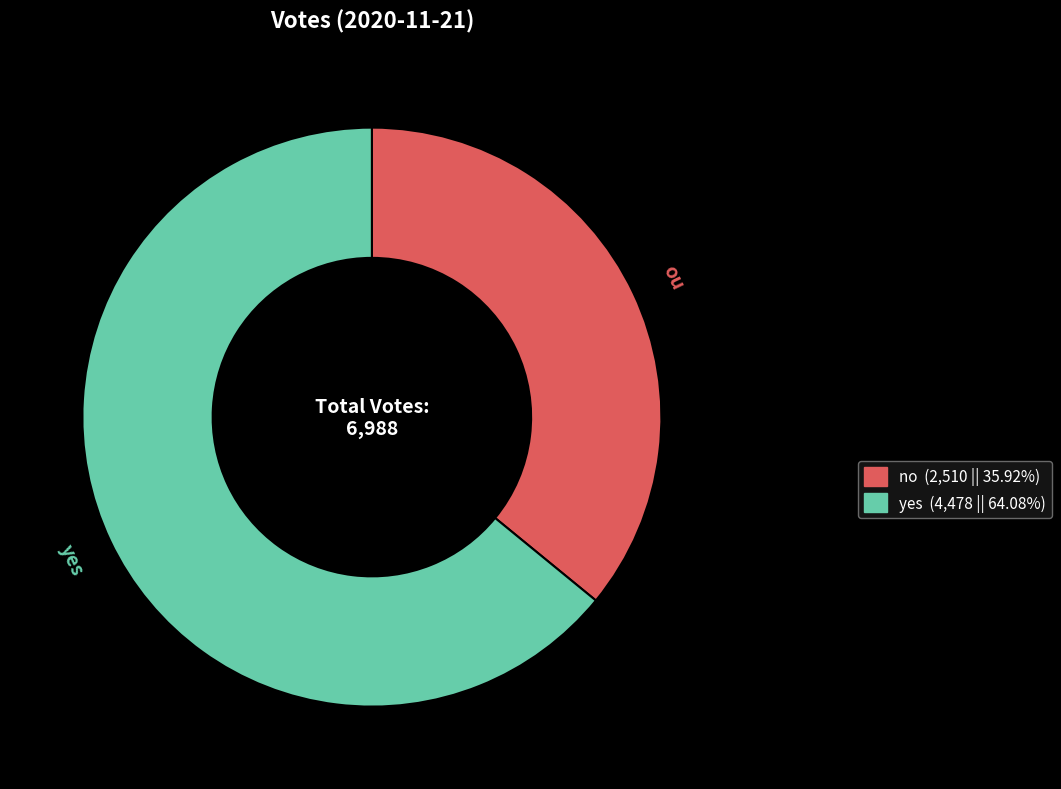

Rank the categories by value from lowest to highest.

no, yes